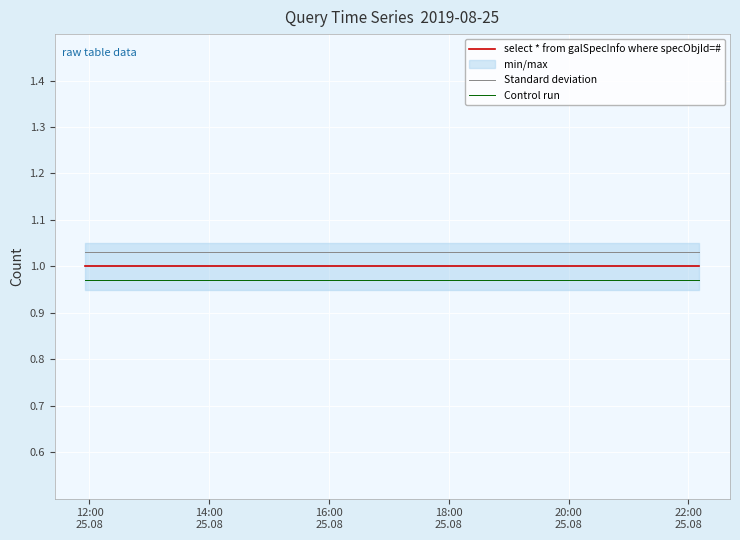

True or false: Control run has a value of 1.7 at 14:00
25.08.

False